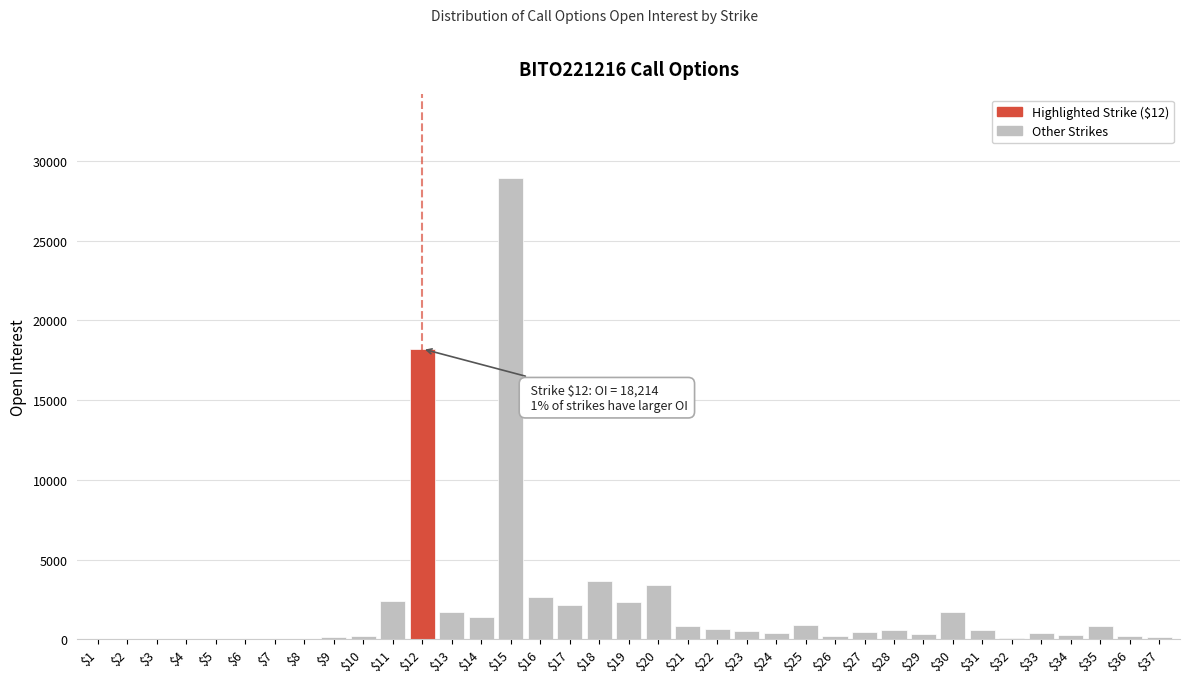

What is the sum of all values?

76208